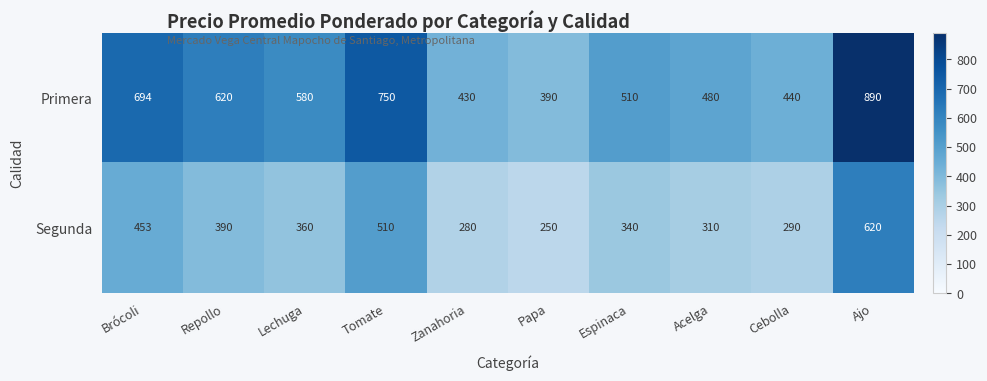

What is the greatest value displayed?

890